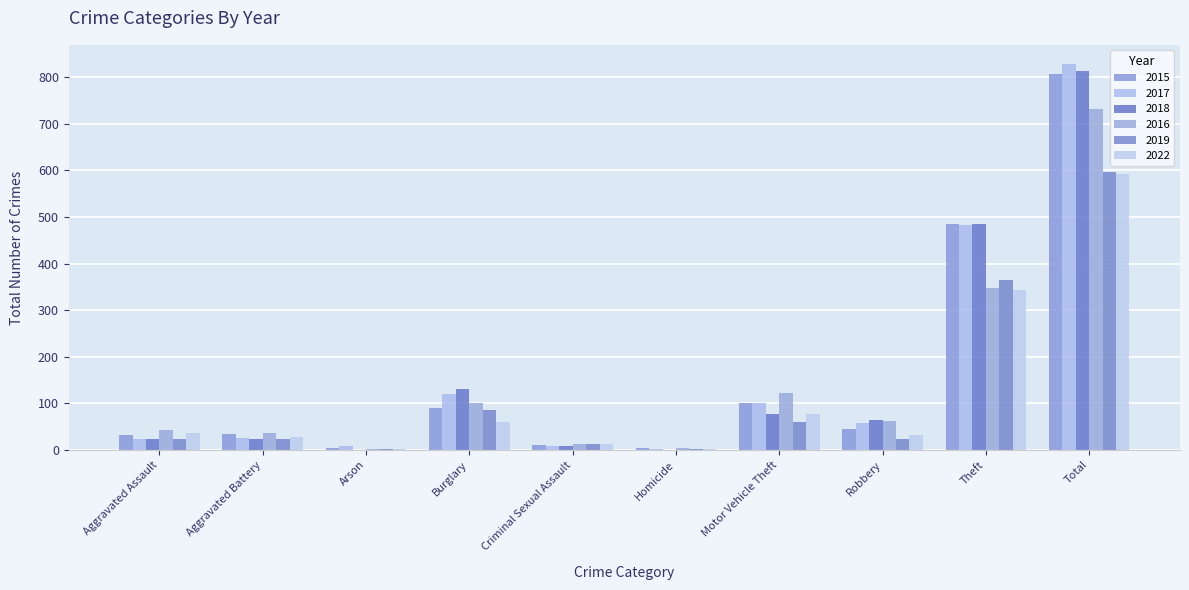

Rank the categories by 2022 value from lowest to highest.

Arson, Homicide, Criminal Sexual Assault, Aggravated Battery, Robbery, Aggravated Assault, Burglary, Motor Vehicle Theft, Theft, Total